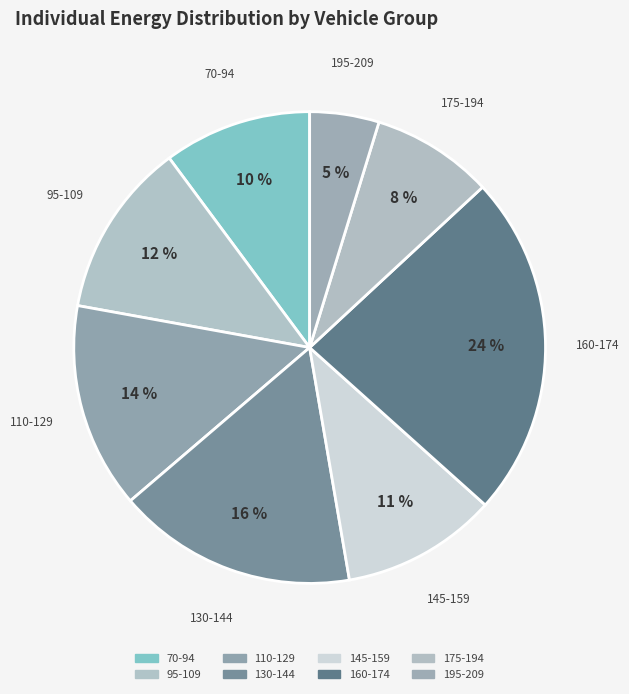

How many segments does this pie chart have?

8